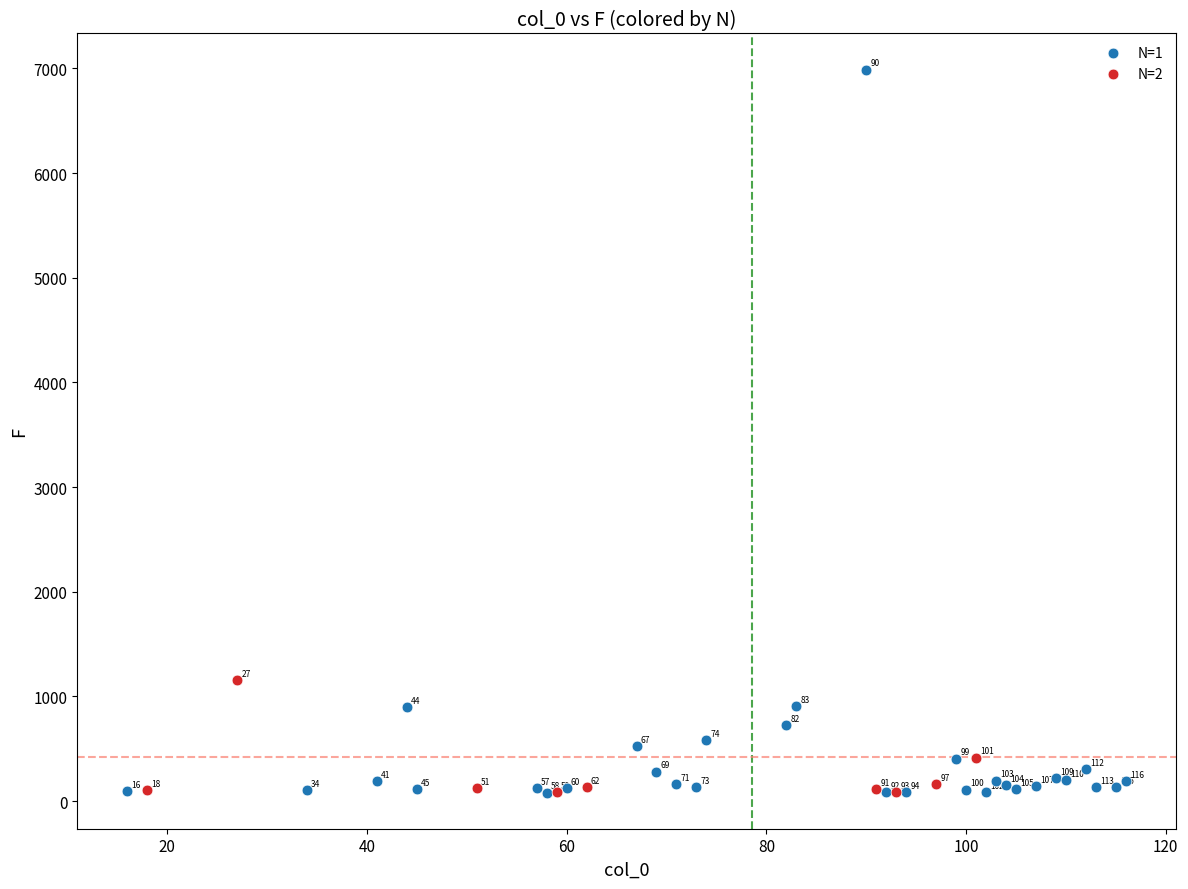

Which series has the widest spread of Y values?

N=1